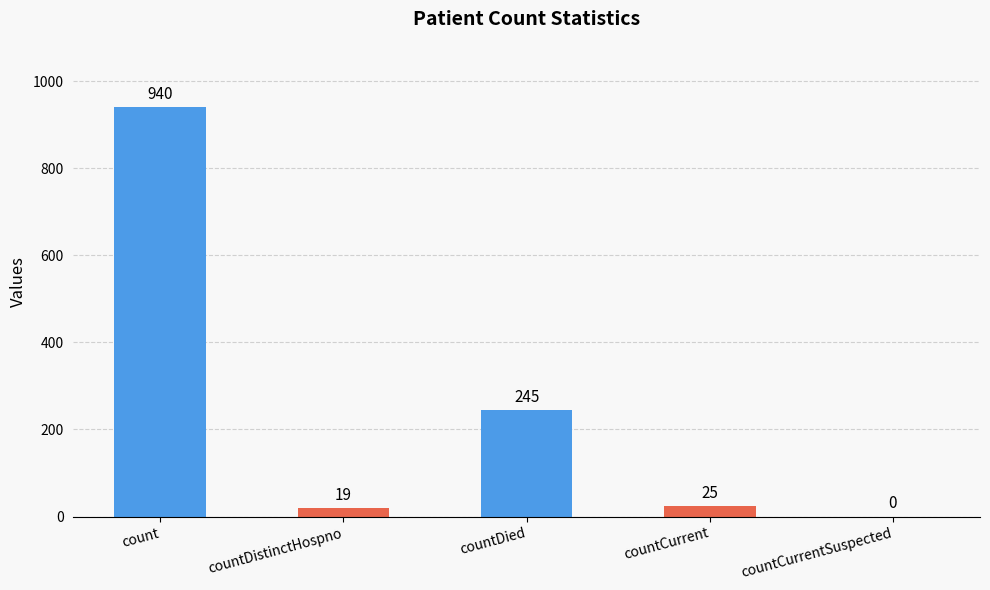

Reading left to right, extract all data points from this chart.

940	19	245	25	0